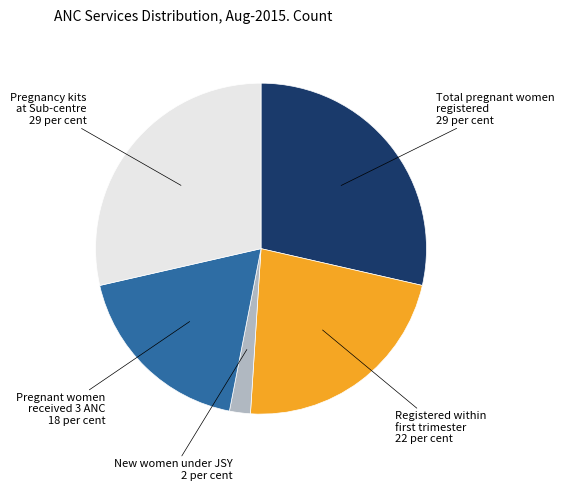

Is there a majority slice in this chart?

No